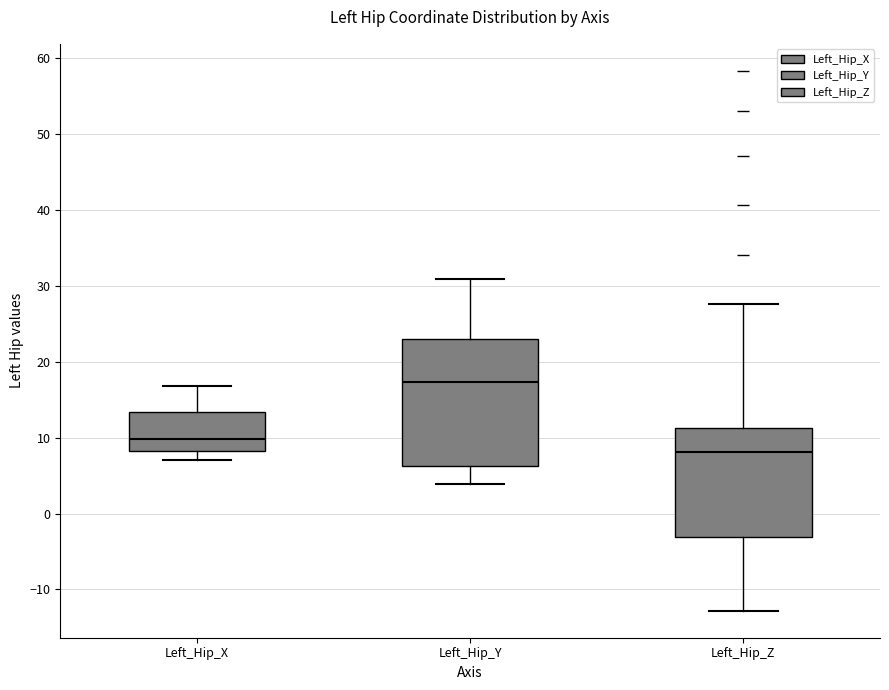

Reading left to right, read every box against the y-axis: the position of its median line, the range the box covers, and the ends of its whiskers. The values are not printed on the chart, so give them approximately, as read against the axis.

Left_Hip_X: median 10, box 8 to 13, whiskers 7 to 17
Left_Hip_Y: median 17, box 6 to 23, whiskers 4 to 31
Left_Hip_Z: median 8, box -3 to 11, whiskers -13 to 28